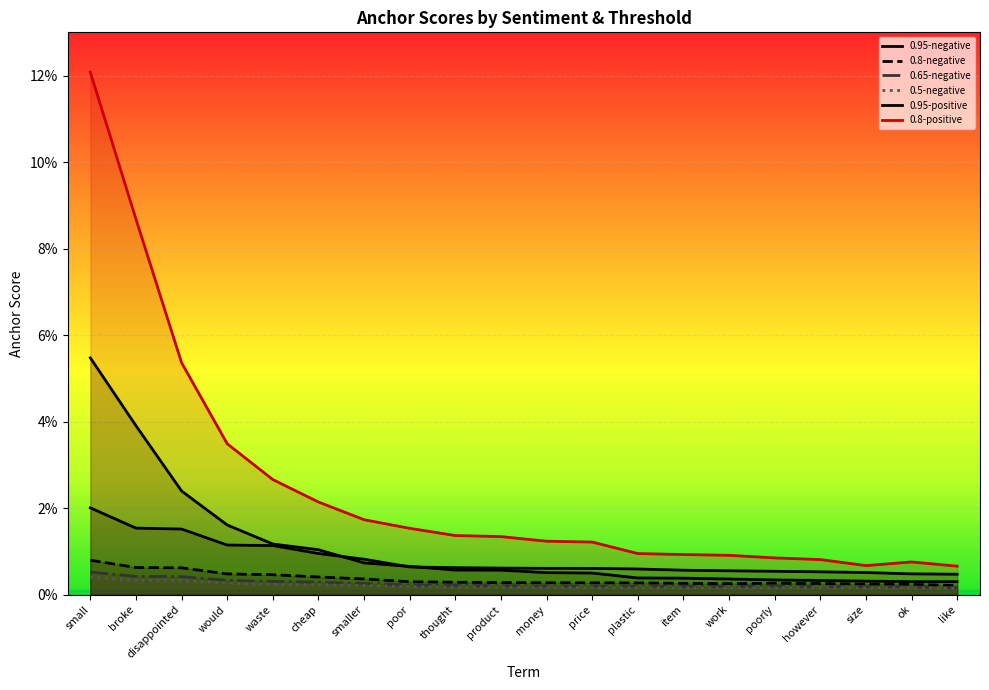

How many categories are shown in the chart?

20